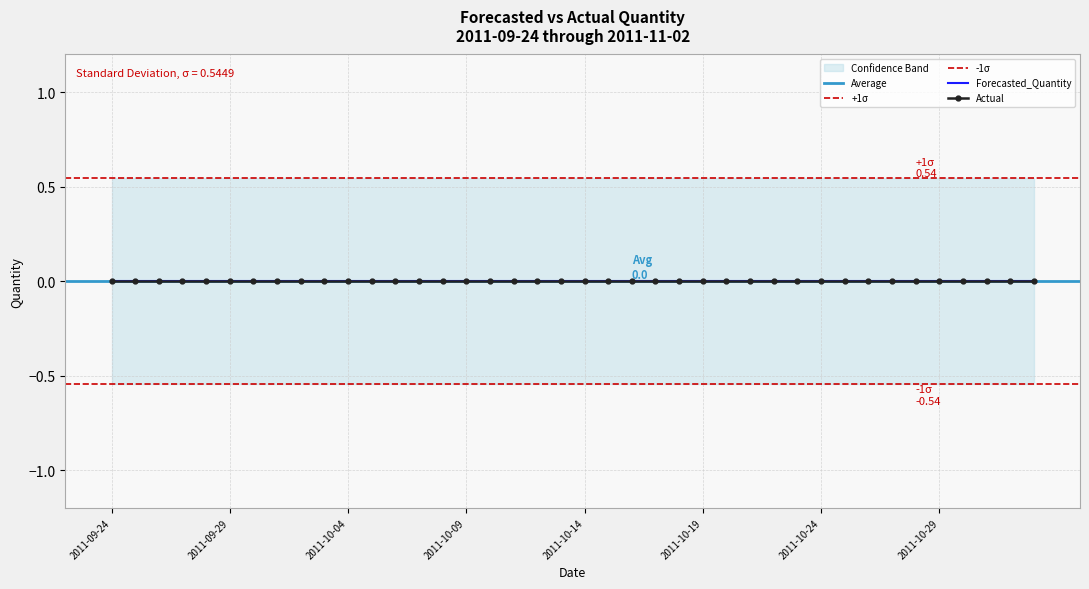

Is it true that Lower_Bound equals -0.5 at 2011-10-06?

True